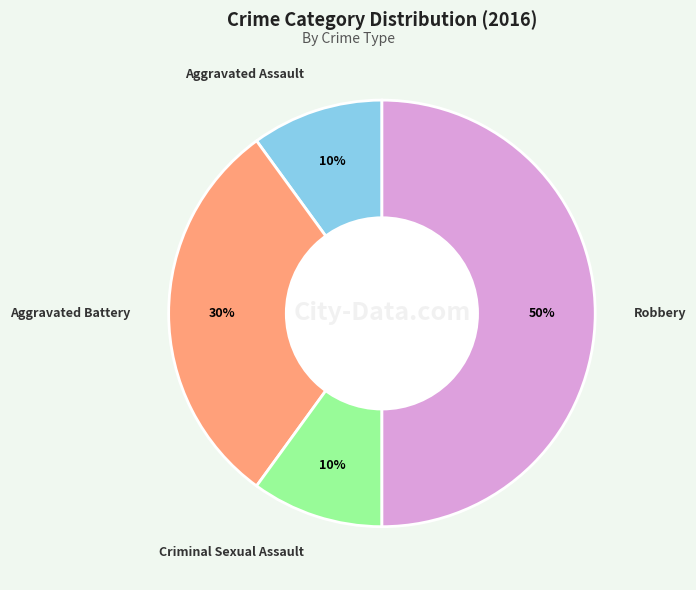

What is the ratio of the value at Robbery to the value at Criminal Sexual Assault?

5.0